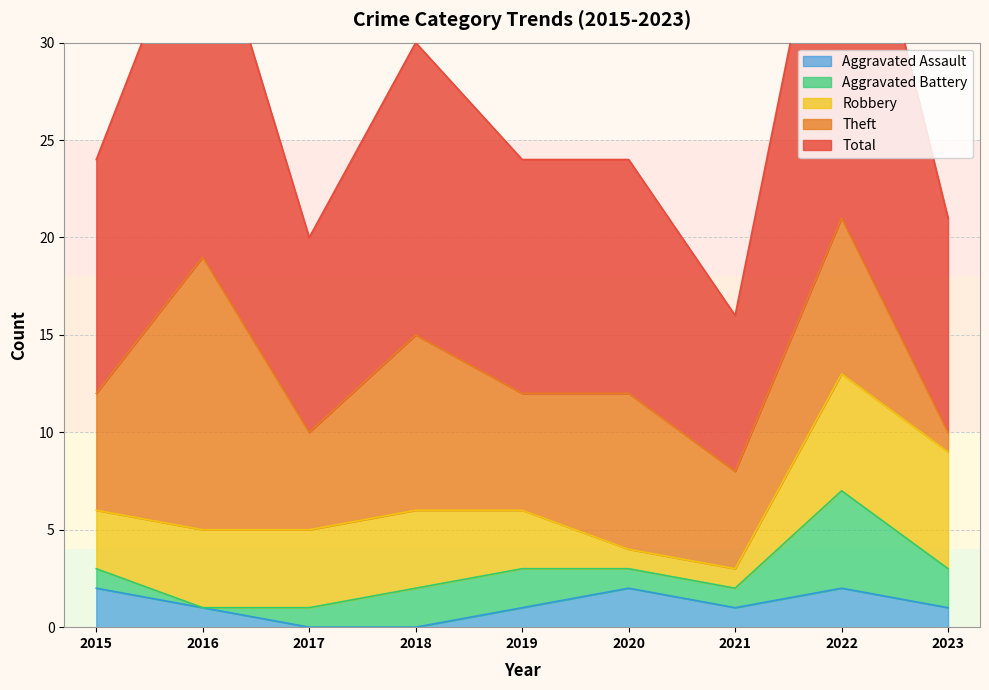

Which category has the highest value across all series?

2022